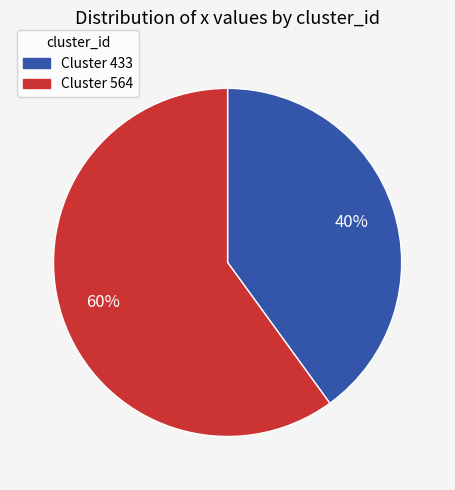

To the nearest percent, what is the difference between the largest and smallest slice percentages?

20%